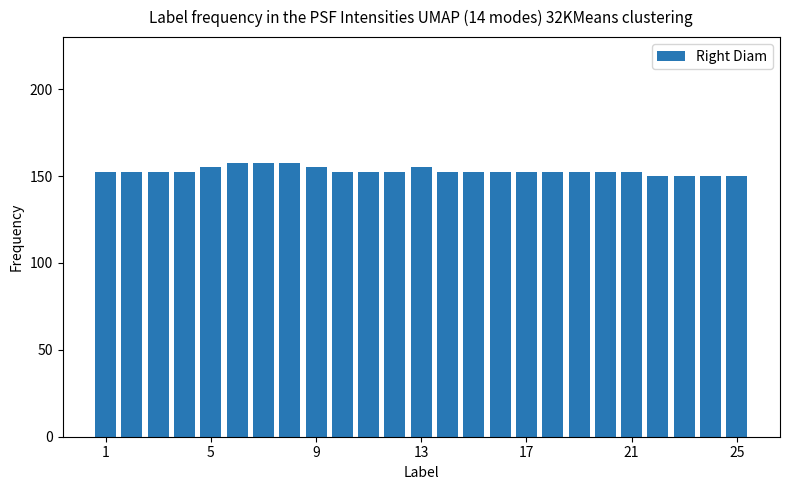

What is the difference between the maximum and second lowest values?

7.5